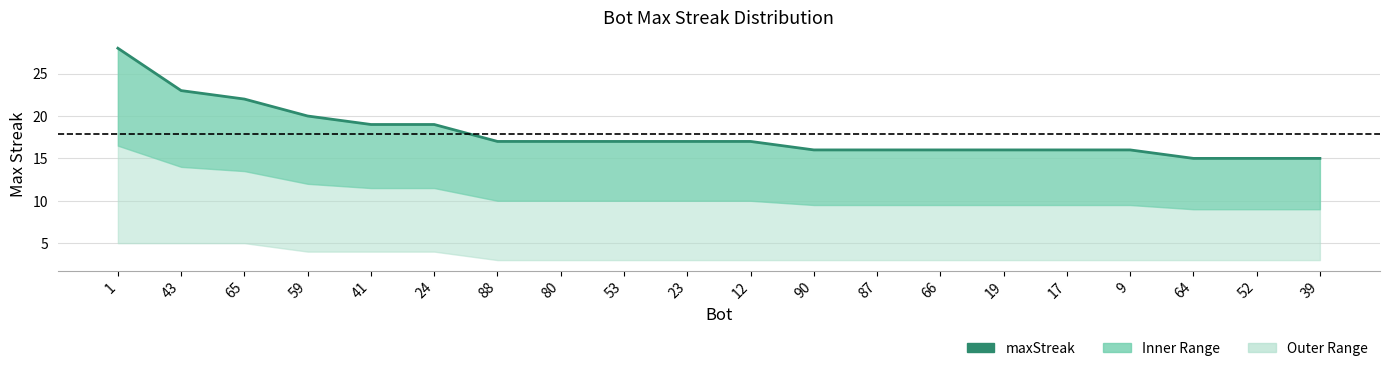

What is the ratio of the value at 59 to the value at 24?

1.1